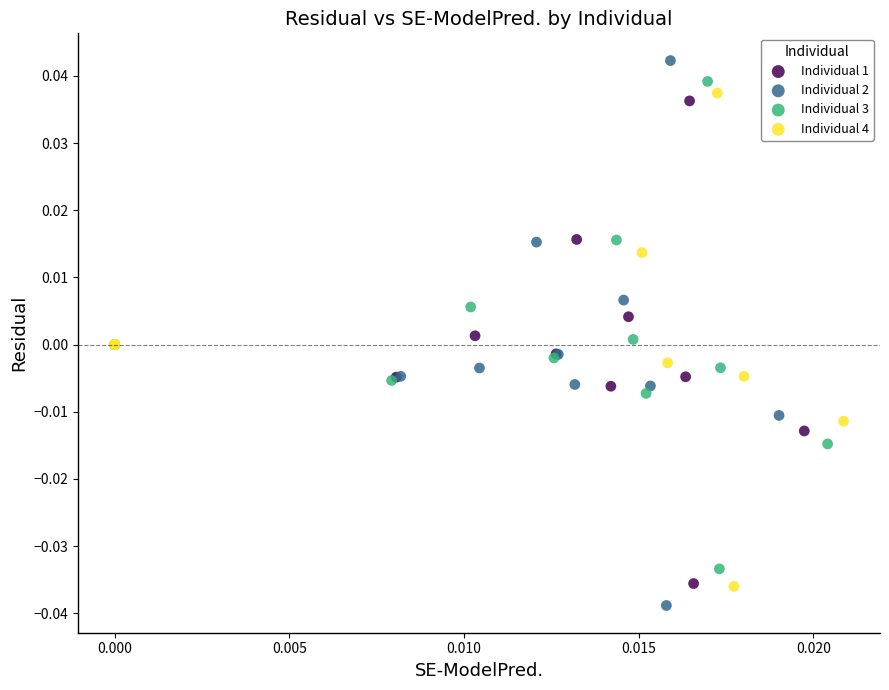

Which series has the widest spread of Y values?

Individual 2